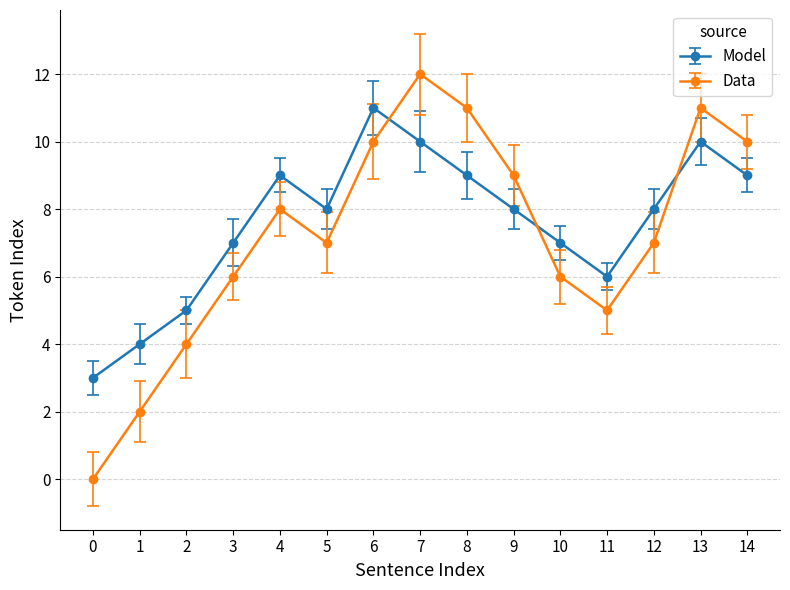

Which series has the largest total across all categories?

Model